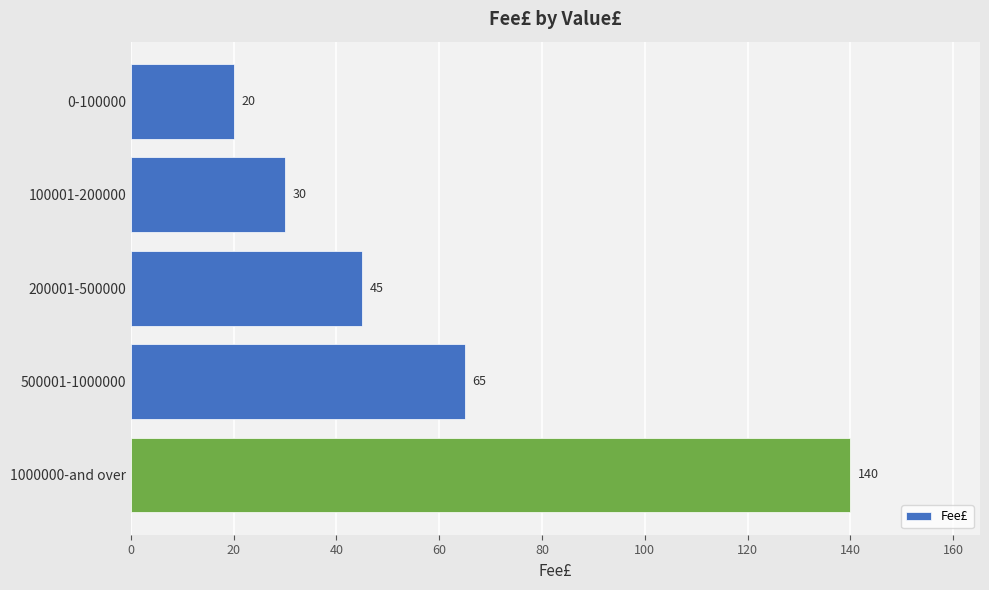

Reading top to bottom, list all the values displayed in this chart.

20	30	45	65	140